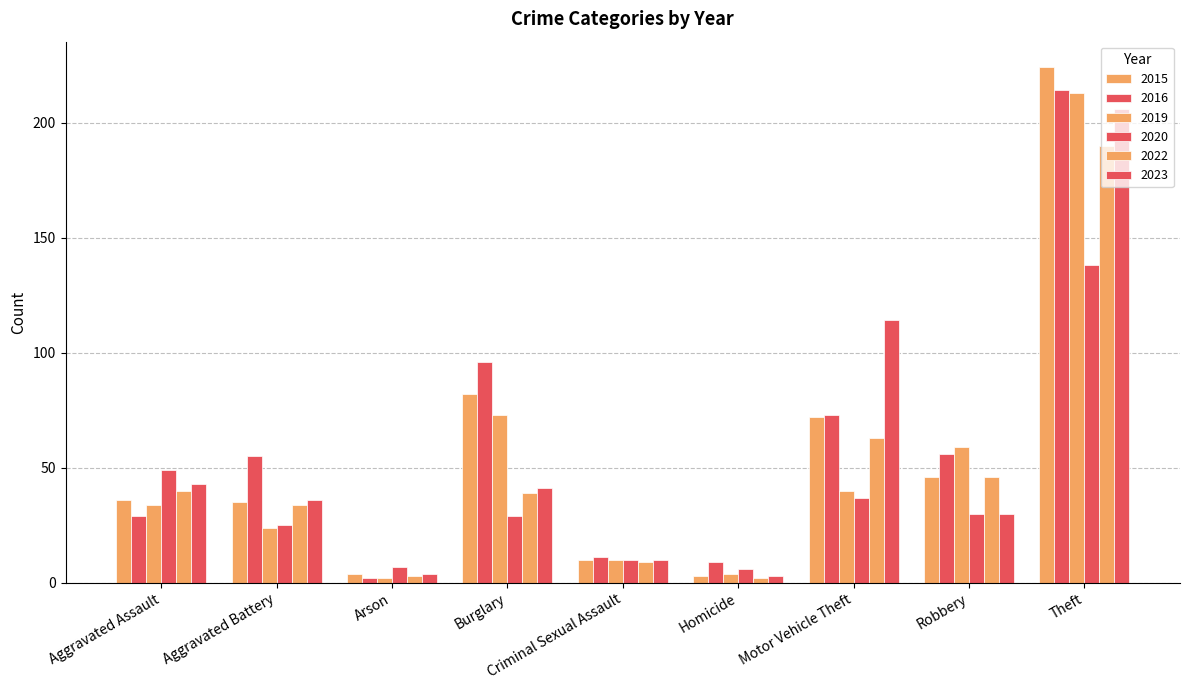

Which series changed the most between Aggravated Assault and Aggravated Battery?

2016